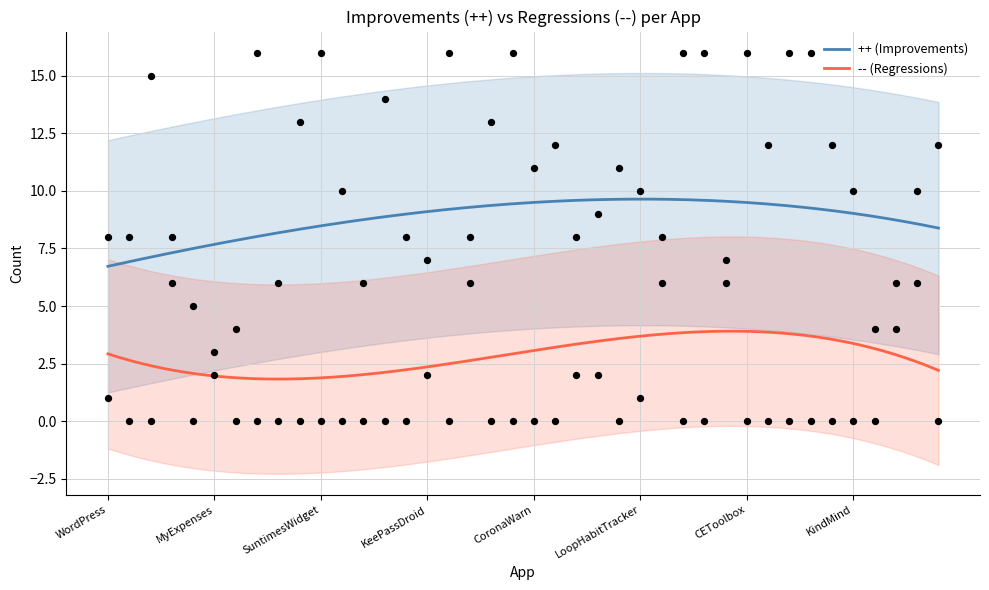

What is the total value across all series at AnyMemo?

10